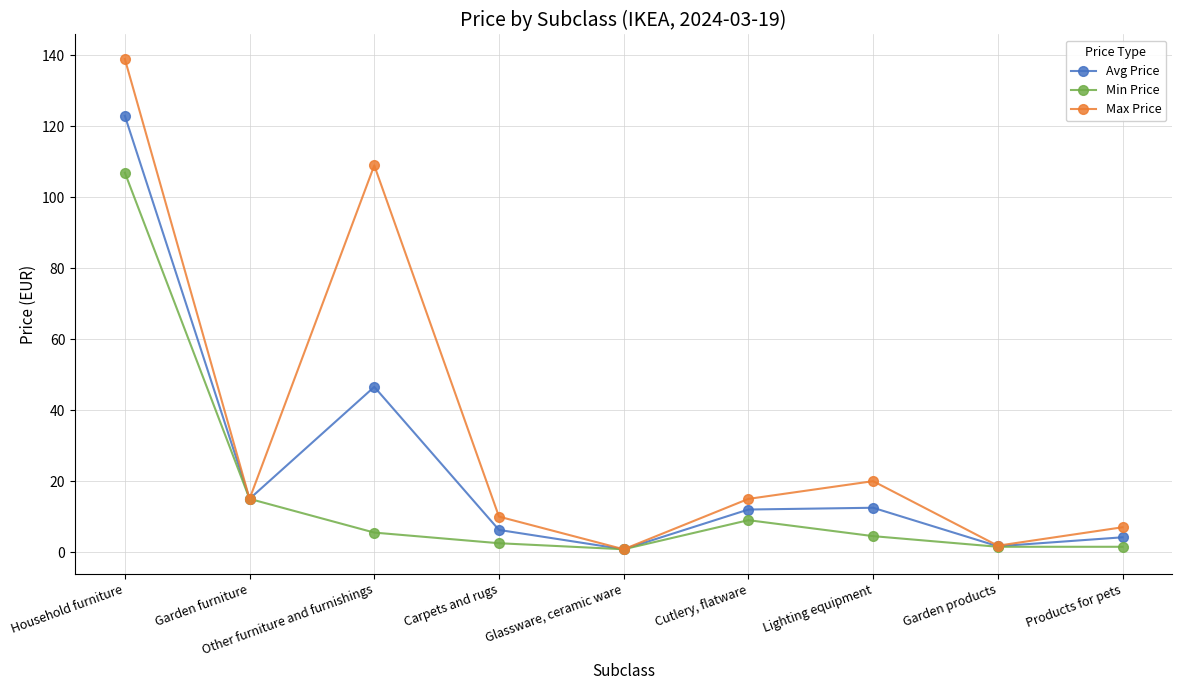

At which category is the sum across all series the highest?

Household furniture